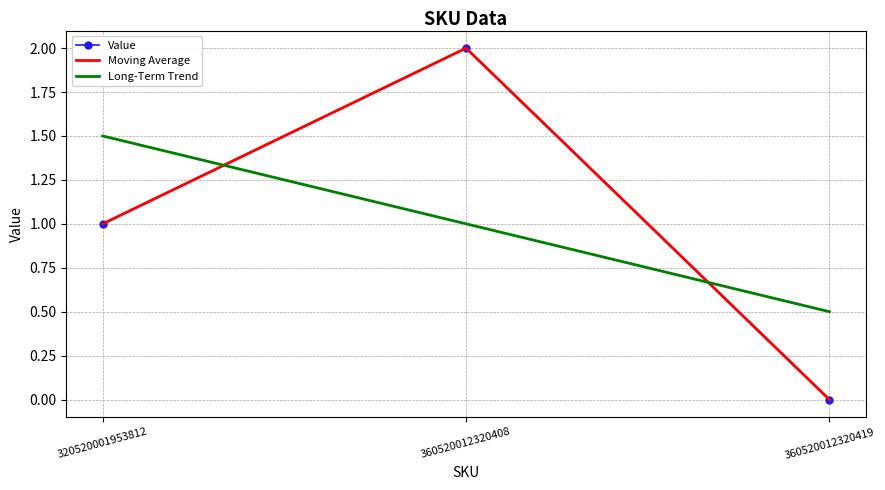

What is the value of the Value point at the 1st from the left?

1.0